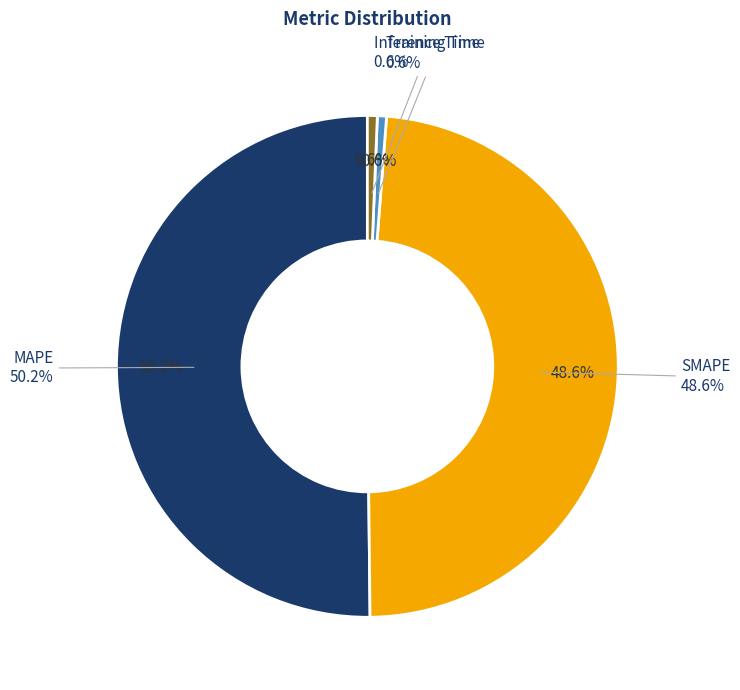

To the nearest percent, what percentage of the pie is SMAPE?

49%